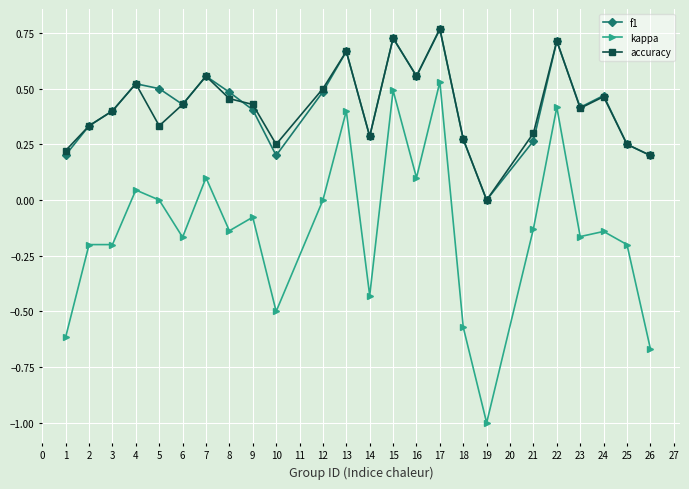

What are all the series names shown in the legend?

f1, kappa, accuracy